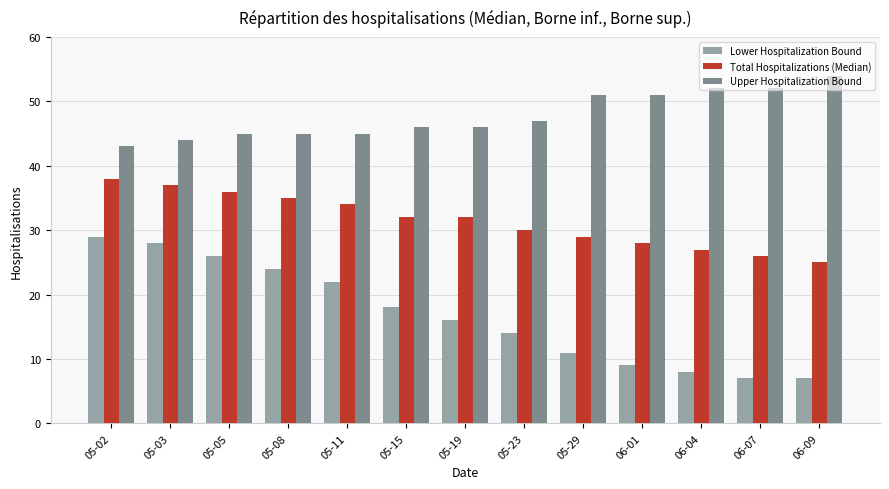

What is the difference between the maximum and second lowest values in the Lower Hospitalization Bound series?

22